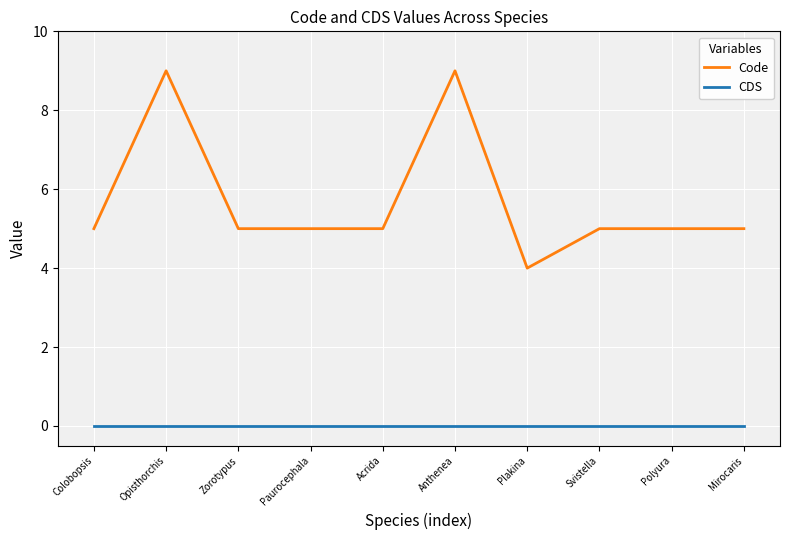

Reading left to right, transcribe all the data shown in this chart.

Code: 5	9	5	5	5	9	4	5	5	5
CDS: 0	0	0	0	0	0	0	0	0	0